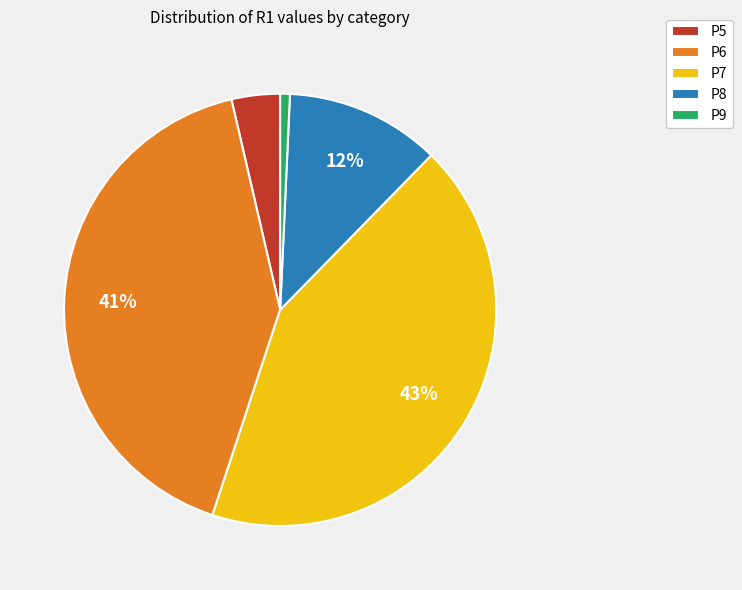

Does any single category account for the majority?

No